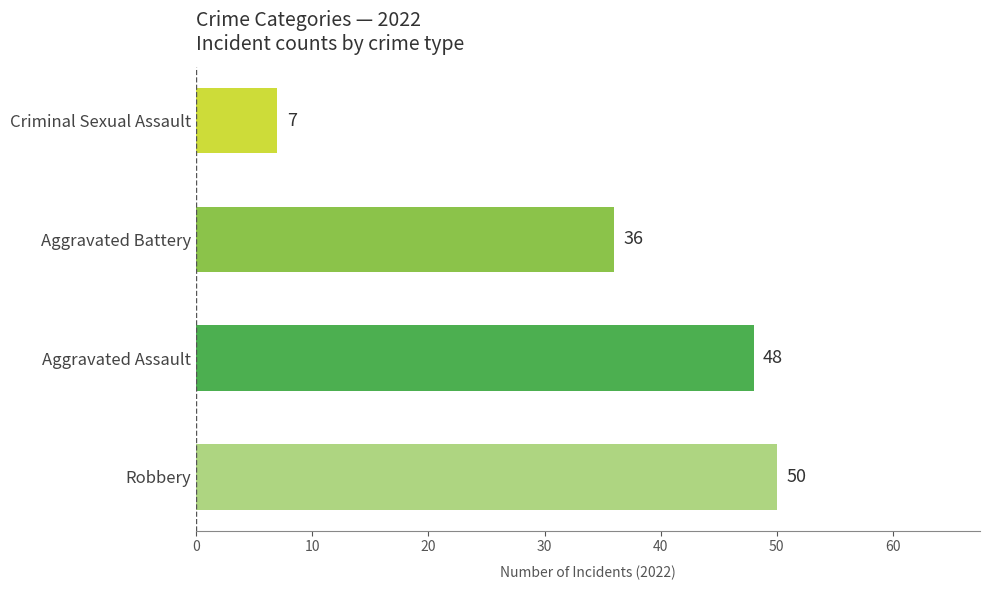

What is the change in value from Aggravated Battery to Criminal Sexual Assault?

-29